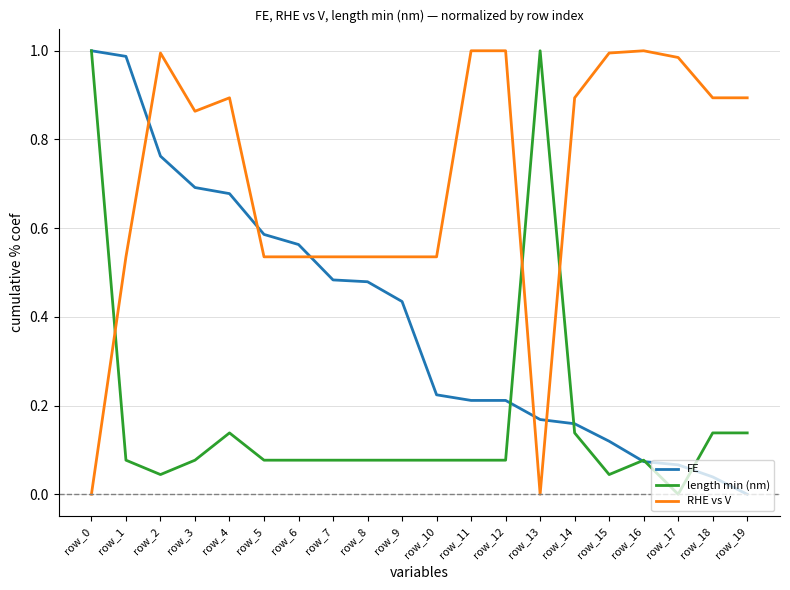

Which series has the largest total across all categories?

RHE vs V